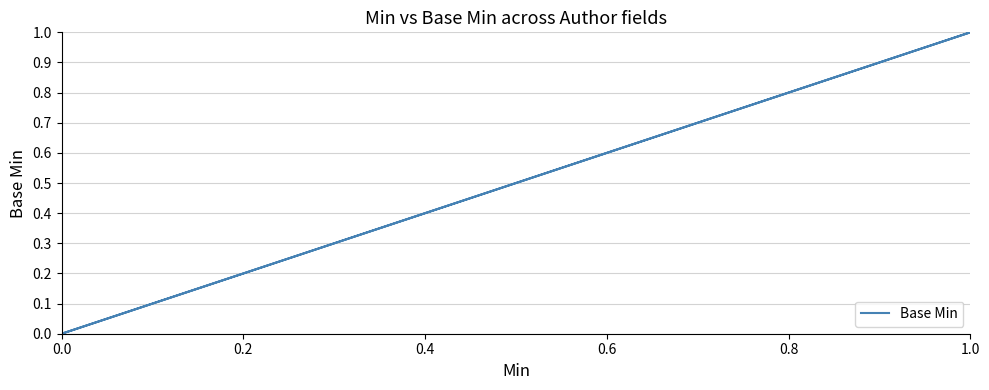

Between 0.4 and 0.0, which is larger?

0.4